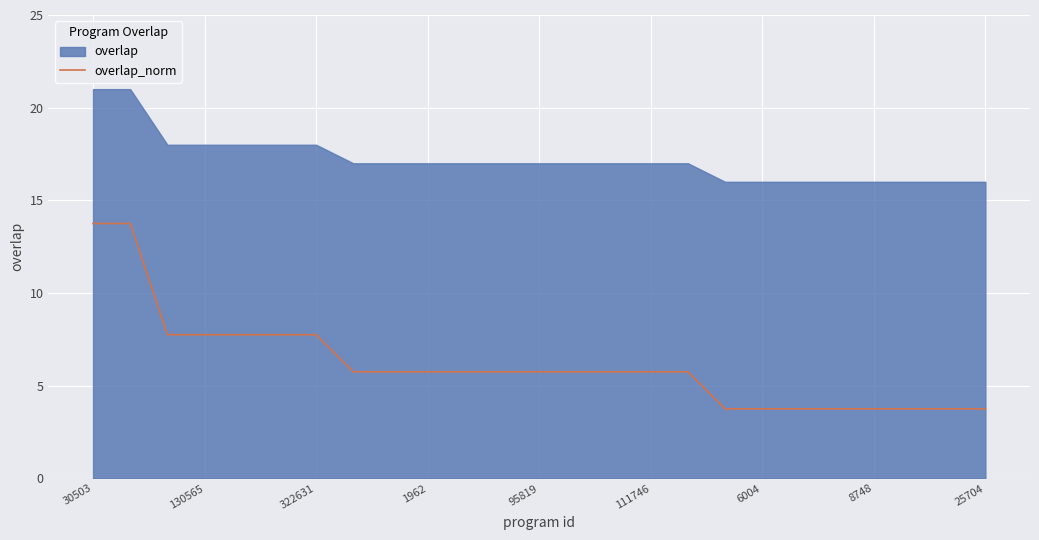

What is the lowest value of the overlap_norm series?

3.8